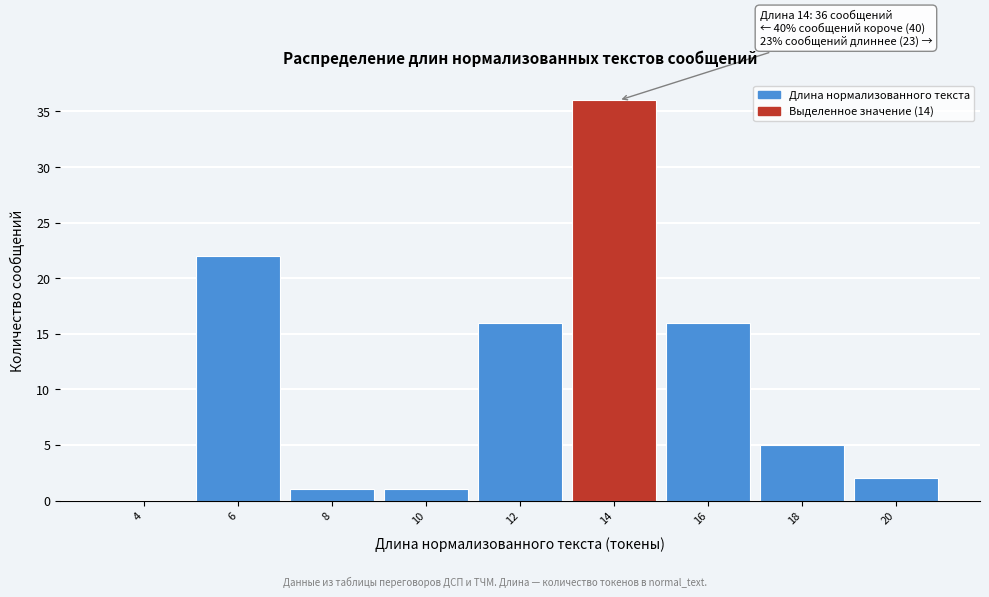

Reading left to right, list all the values displayed in this chart.

4=0	6=22	8=1	10=1	12=16	14=36	16=16	18=5	20=2